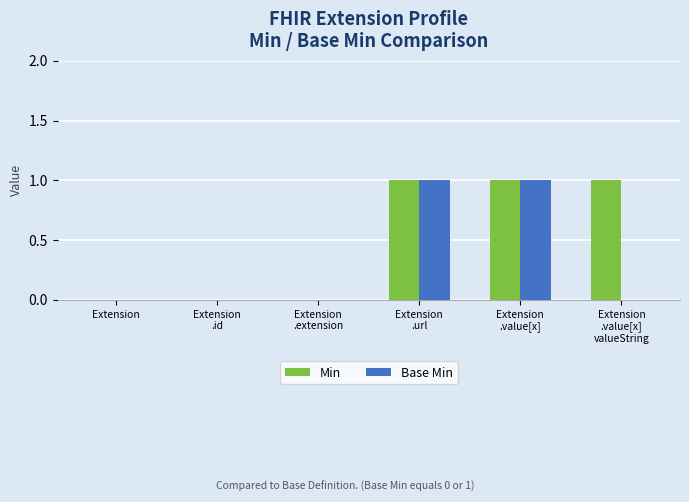

Which series has the largest total across all categories?

Min